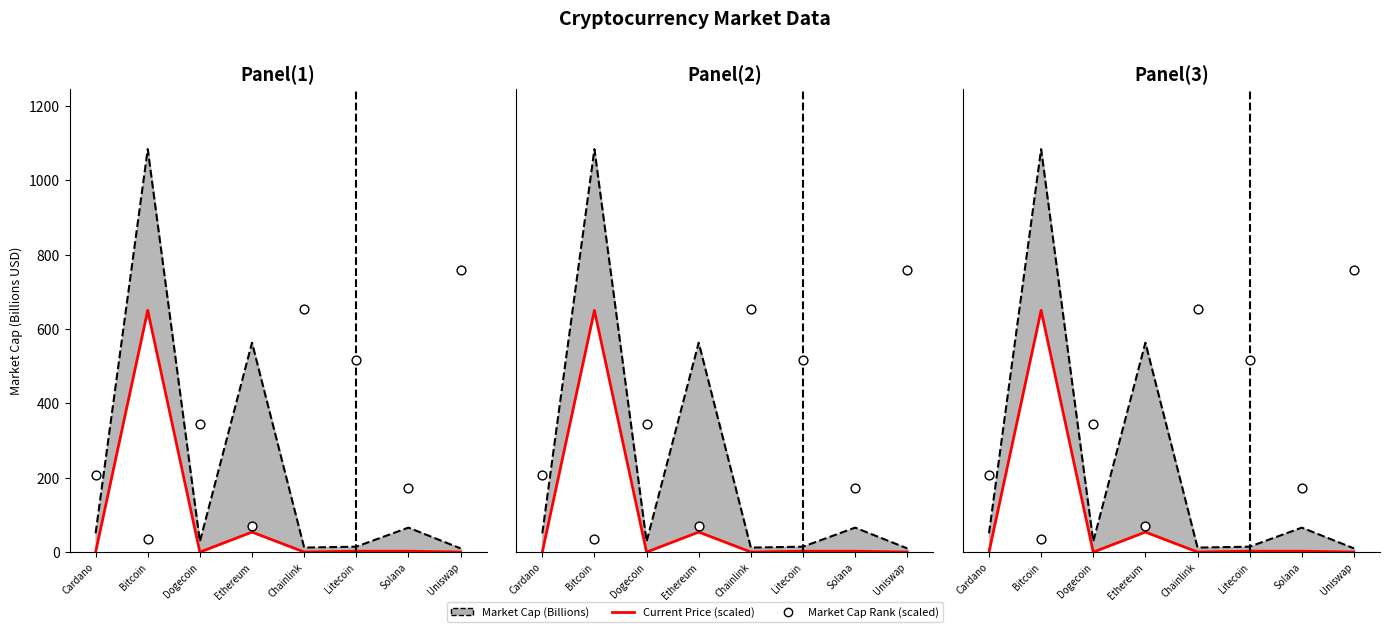

What is the total value across all series at Bitcoin?

1768.3